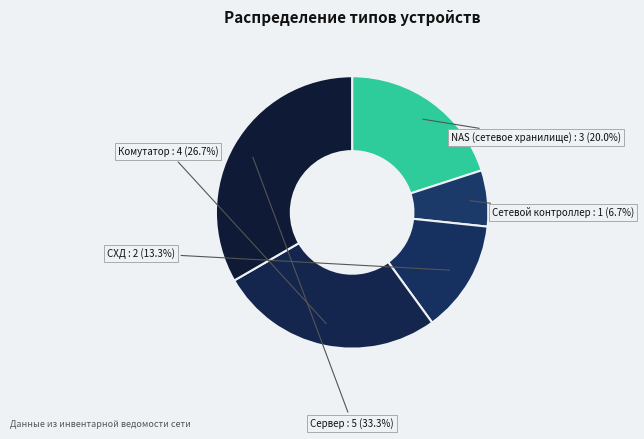

To the nearest percent, what is the difference between the largest and smallest slice percentages?

27%